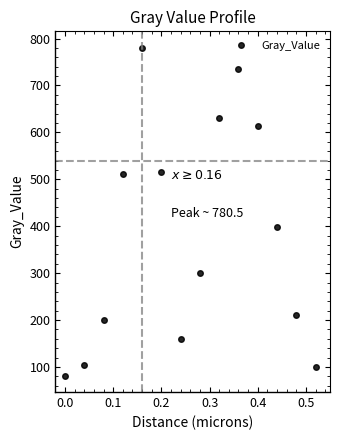

What is the maximum value shown in the chart?

780.5